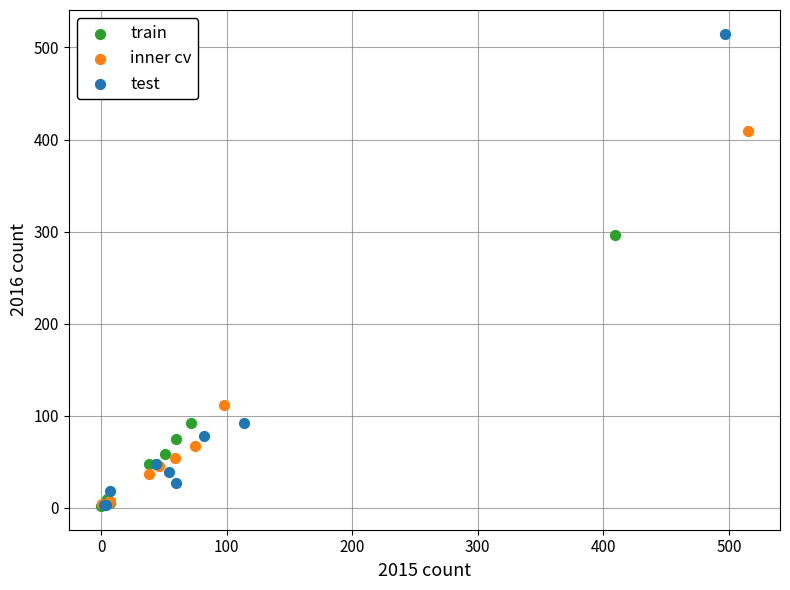

Which series reaches the maximum Y coordinate?

test